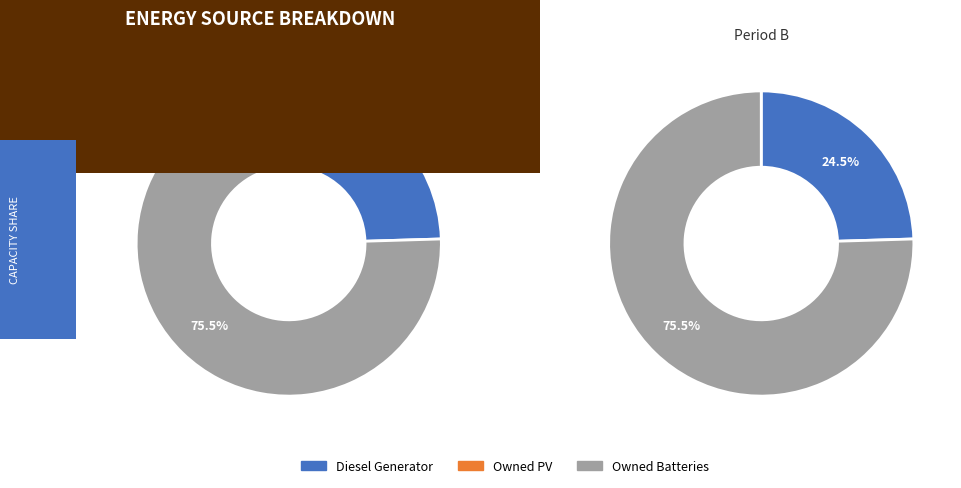

Is it true that Owned PV is 7% of the pie?

False